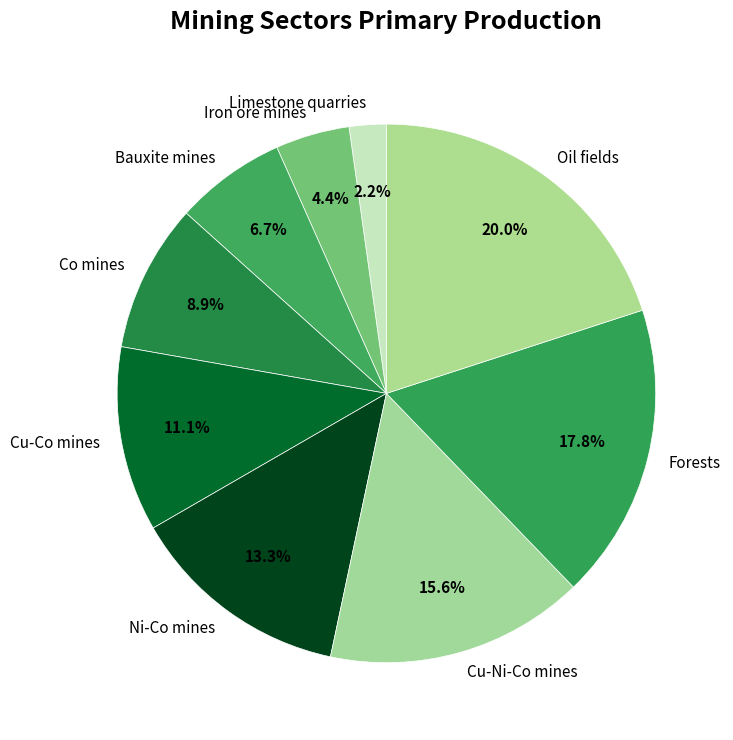

Which slice is the smallest?

Limestone quarries